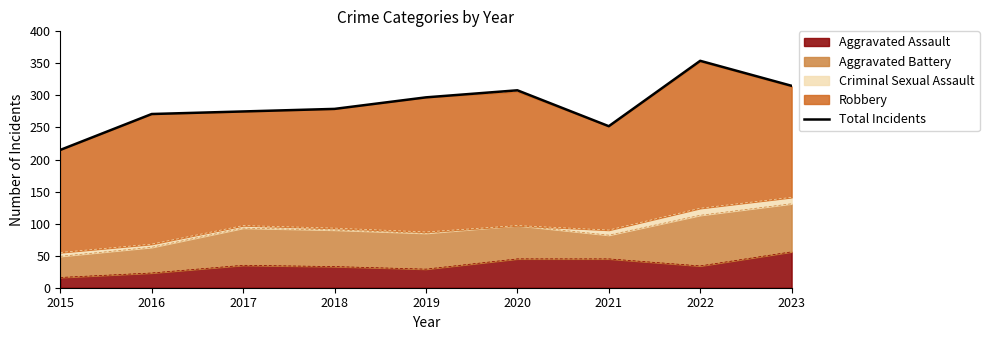

Does the chart display data point markers on the line(s)?

No